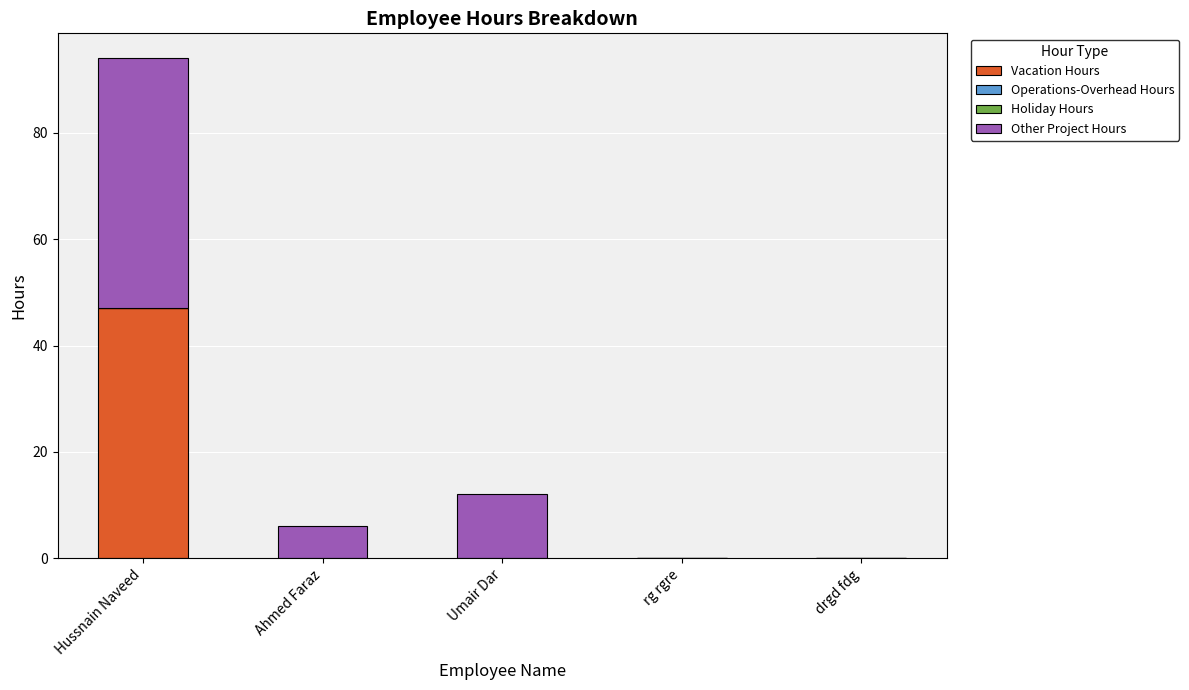

The value of Vacation Hours at Hussnain Naveed is 47.0. True or false?

True